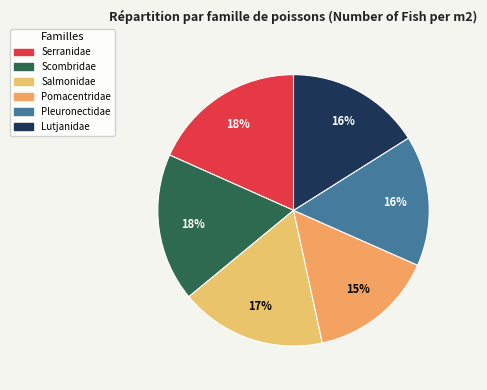

To the nearest percent, what is the difference between the largest and smallest slice percentages?

3%